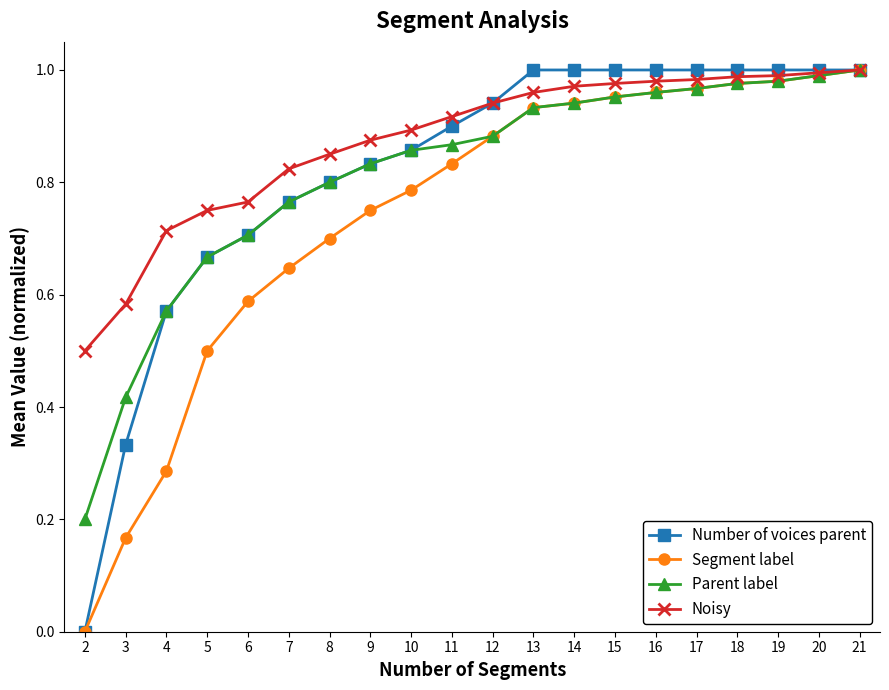

Is it true that Parent label equals 1.6 at 20?

False